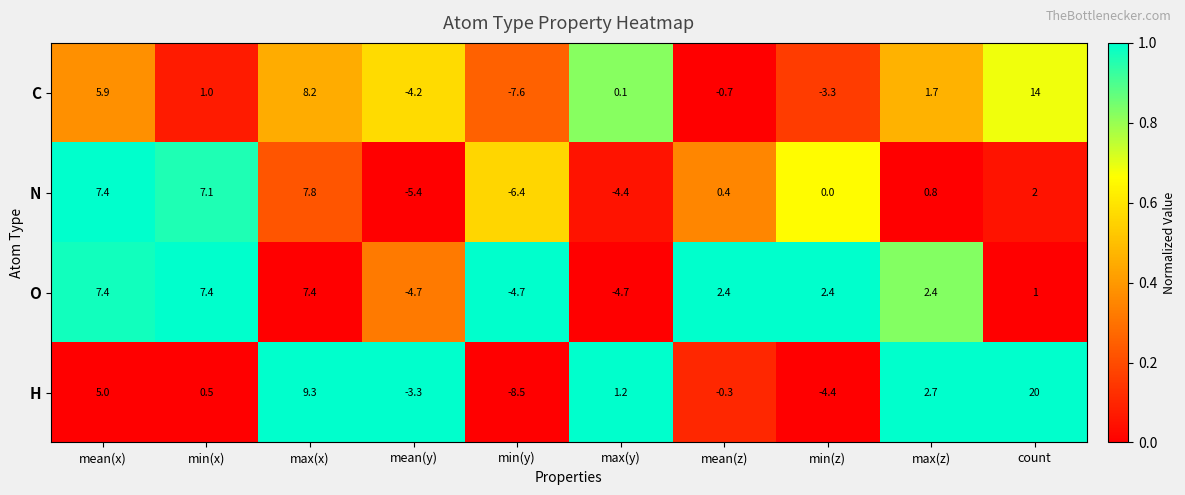

Read the H value at max(y).

1.2